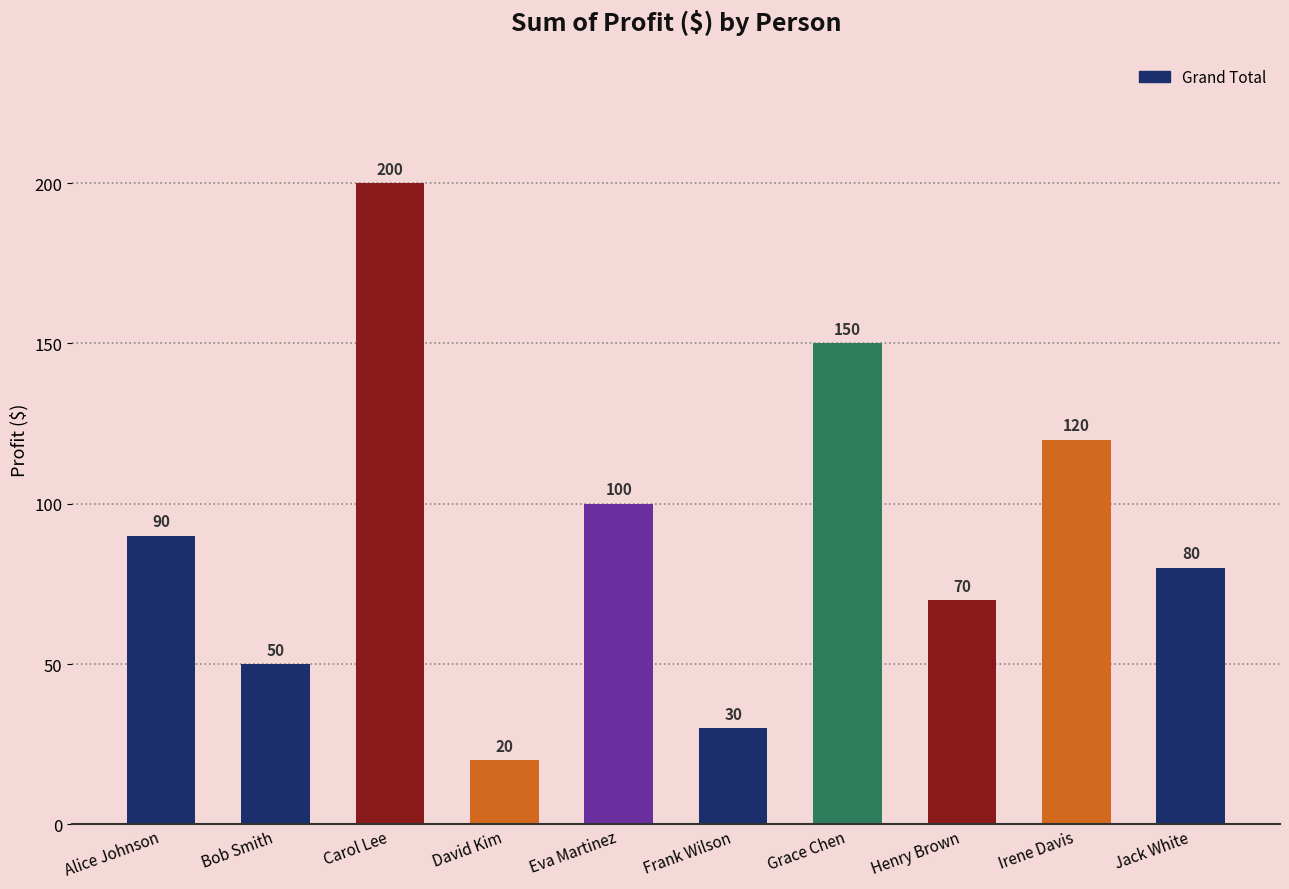

What is the label of the 8th bar from the right?

Carol Lee